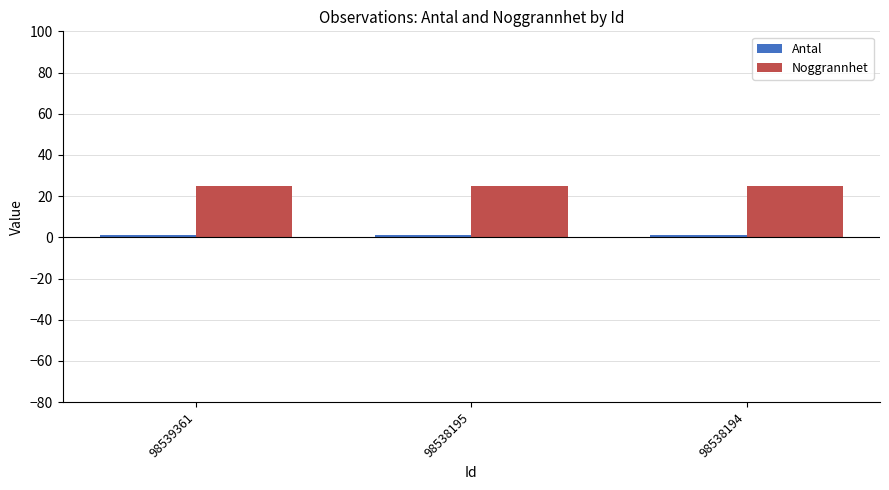

What is the greatest value displayed?

25